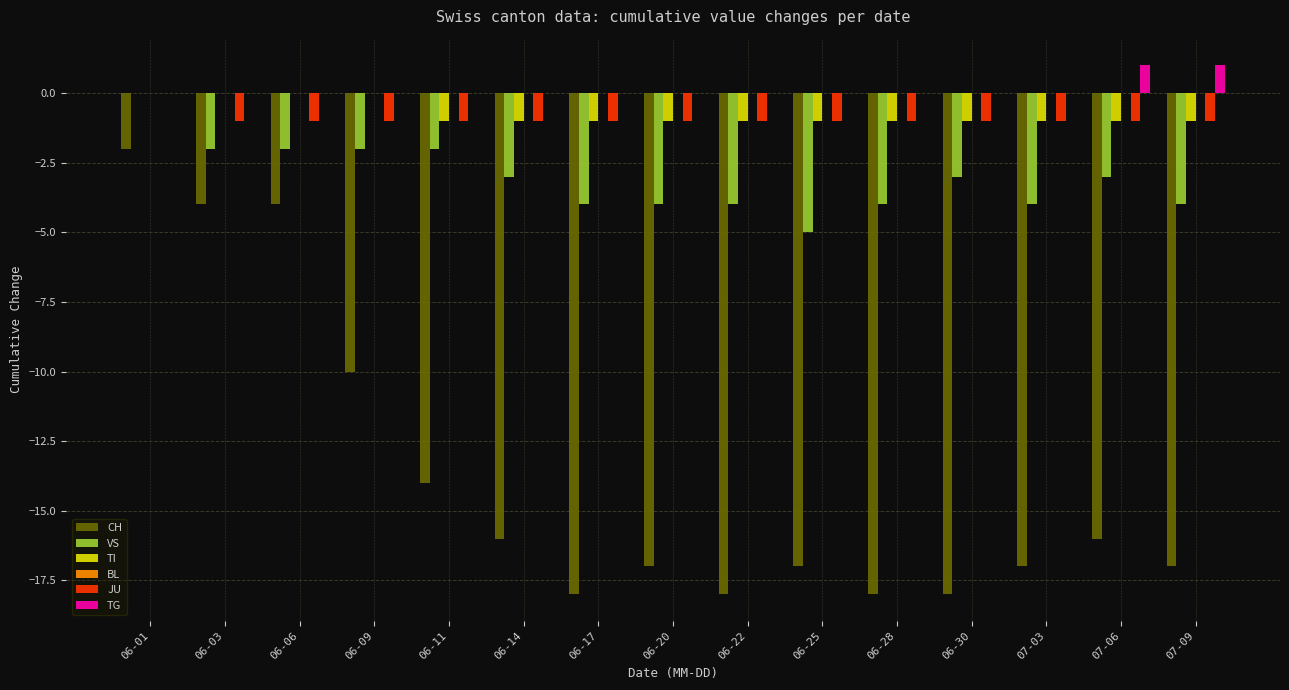

What is the sum of all CH values?

-206